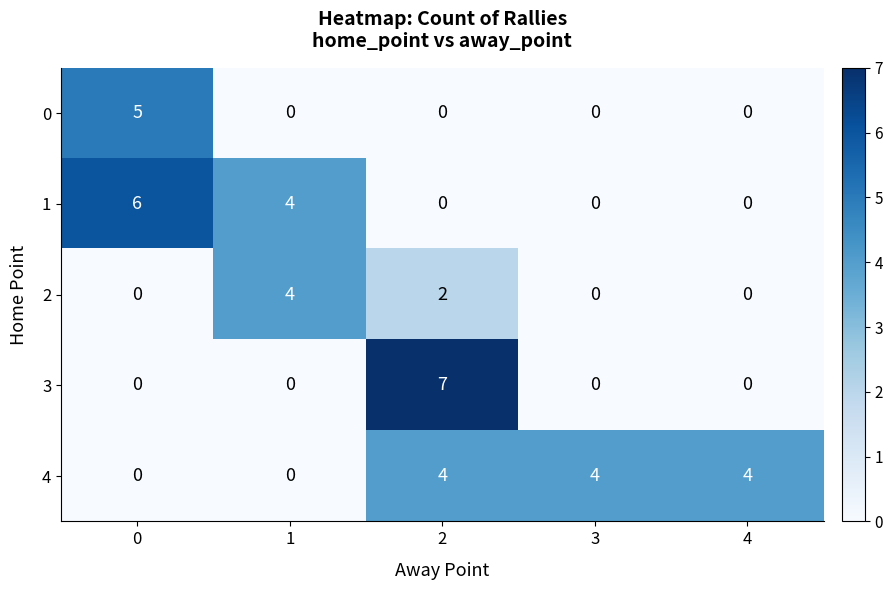

Between 0 and 3, which series saw the biggest shift?

1